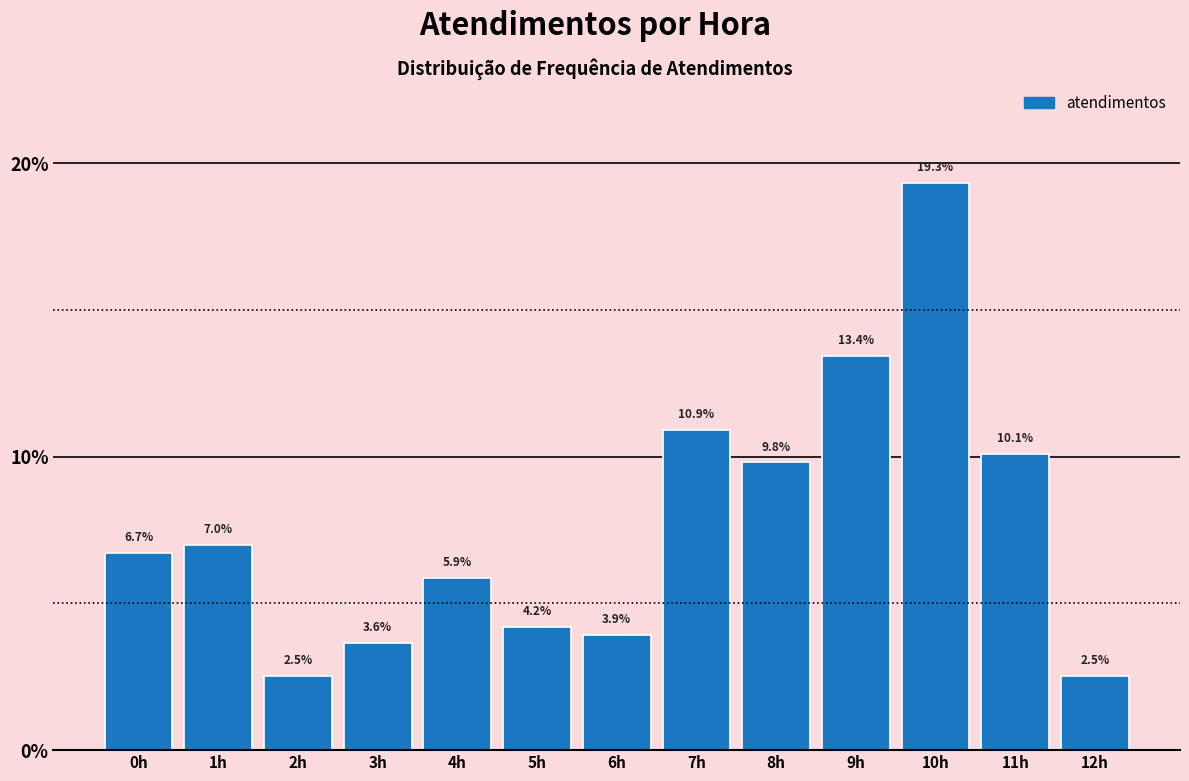

Reading left to right, transcribe all the data shown in this chart.

0h=6.7	1h=7.0	2h=2.5	3h=3.6	4h=5.9	5h=4.2	6h=3.9	7h=10.9	8h=9.8	9h=13.4	10h=19.3	11h=10.1	12h=2.5